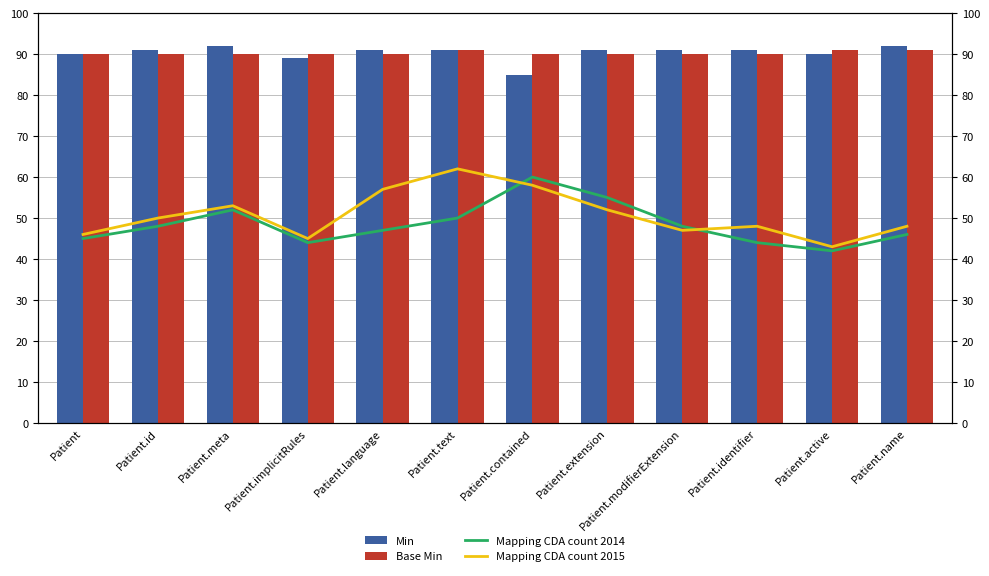

The value of Min at Patient.id is 20. True or false?

False